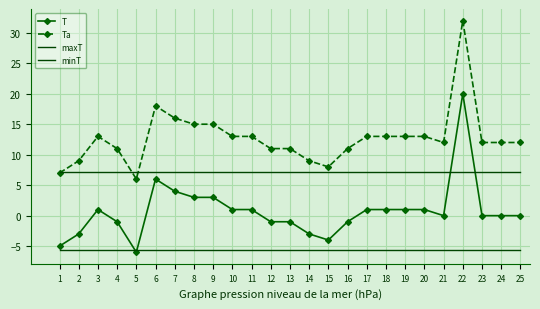

Reading left to right, what are all the values shown in this chart?

T: 1=-5.0	2=-3.0	3=1.0	4=-1.0	5=-6.0	6=6.0	7=4.0	8=3.0	9=3.0	10=1.0	11=1.0	12=-1.0	13=-1.0	14=-3.0	15=-4.0	16=-1.0	17=1.0	18=1.0	19=1.0	20=1.0	21=0.0	22=20.0	23=0.0	24=0.0	25=0.0
Ta: 1=7.0	2=9.0	3=13.0	4=11.0	5=6.0	6=18.0	7=16.0	8=15.0	9=15.0	10=13.0	11=13.0	12=11.0	13=11.0	14=9.0	15=8.0	16=11.0	17=13.0	18=13.0	19=13.0	20=13.0	21=12.0	22=32.0	23=12.0	24=12.0	25=12.0
maxT: 1=7.1	2=7.1	3=7.1	4=7.1	5=7.1	6=7.1	7=7.1	8=7.1	9=7.1	10=7.1	11=7.1	12=7.1	13=7.1	14=7.1	15=7.1	16=7.1	17=7.1	18=7.1	19=7.1	20=7.1	21=7.1	22=7.1	23=7.1	24=7.1	25=7.1
minT: 1=-5.6	2=-5.6	3=-5.6	4=-5.6	5=-5.6	6=-5.6	7=-5.6	8=-5.6	9=-5.6	10=-5.6	11=-5.6	12=-5.6	13=-5.6	14=-5.6	15=-5.6	16=-5.6	17=-5.6	18=-5.6	19=-5.6	20=-5.6	21=-5.6	22=-5.6	23=-5.6	24=-5.6	25=-5.6